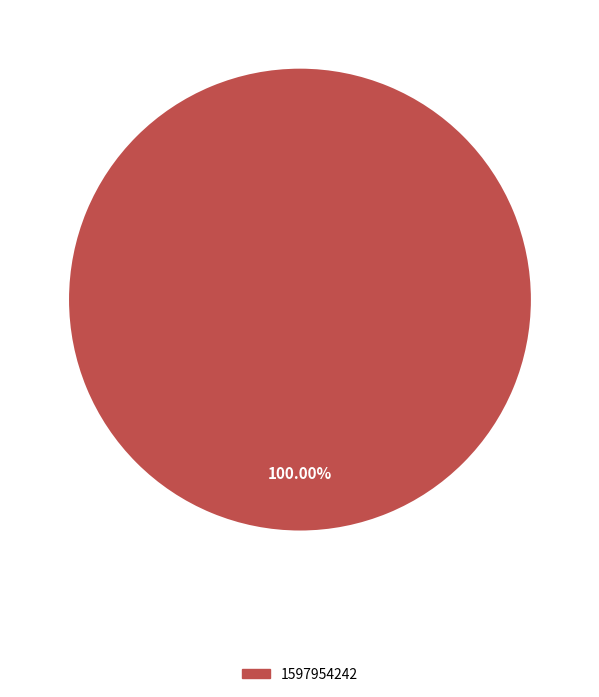

Is there a majority slice in this chart?

Yes